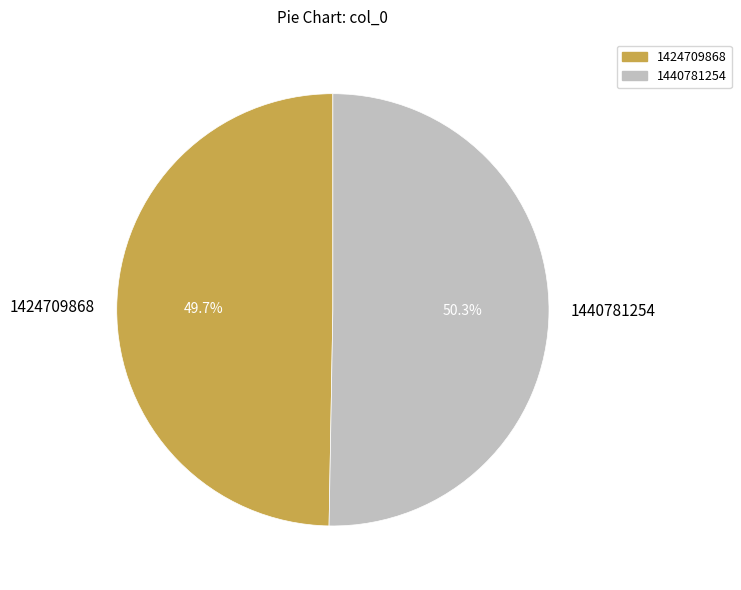

How many slices are in this pie chart?

2